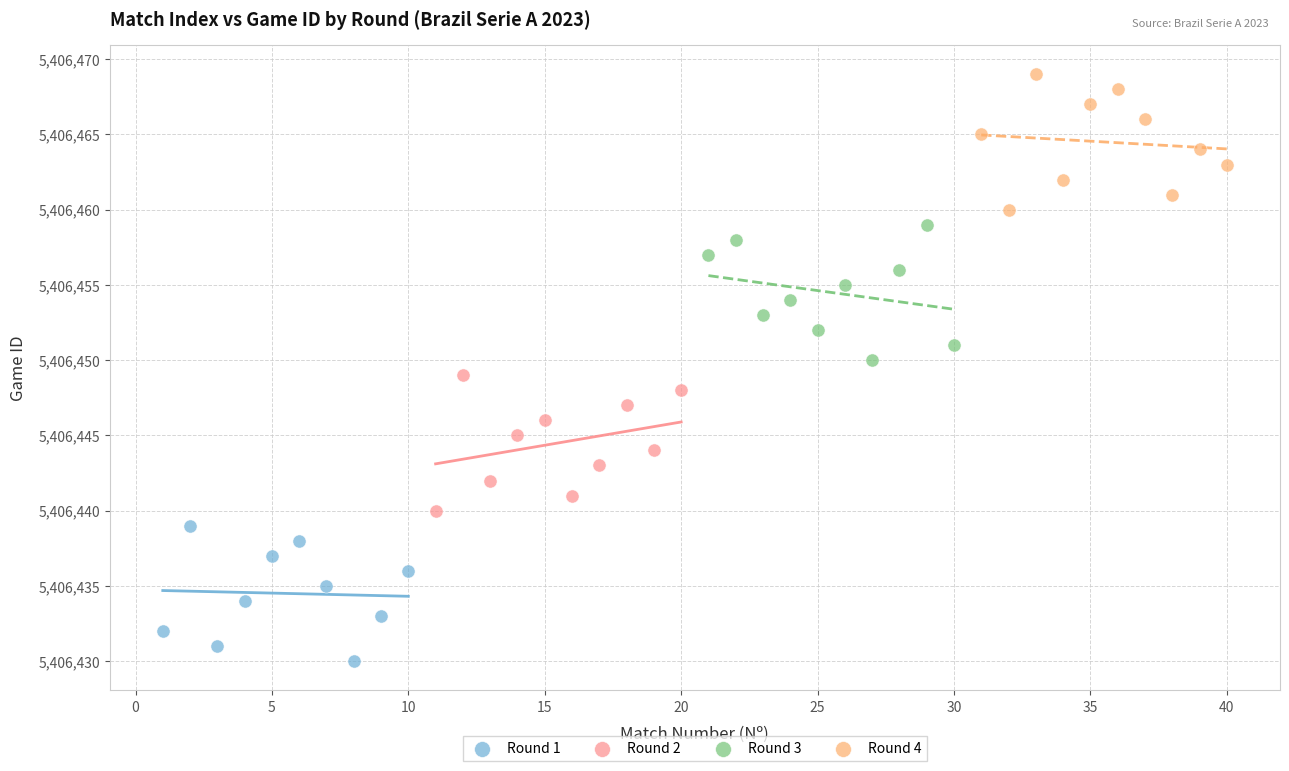

Which series reaches the maximum Y coordinate?

Round 4